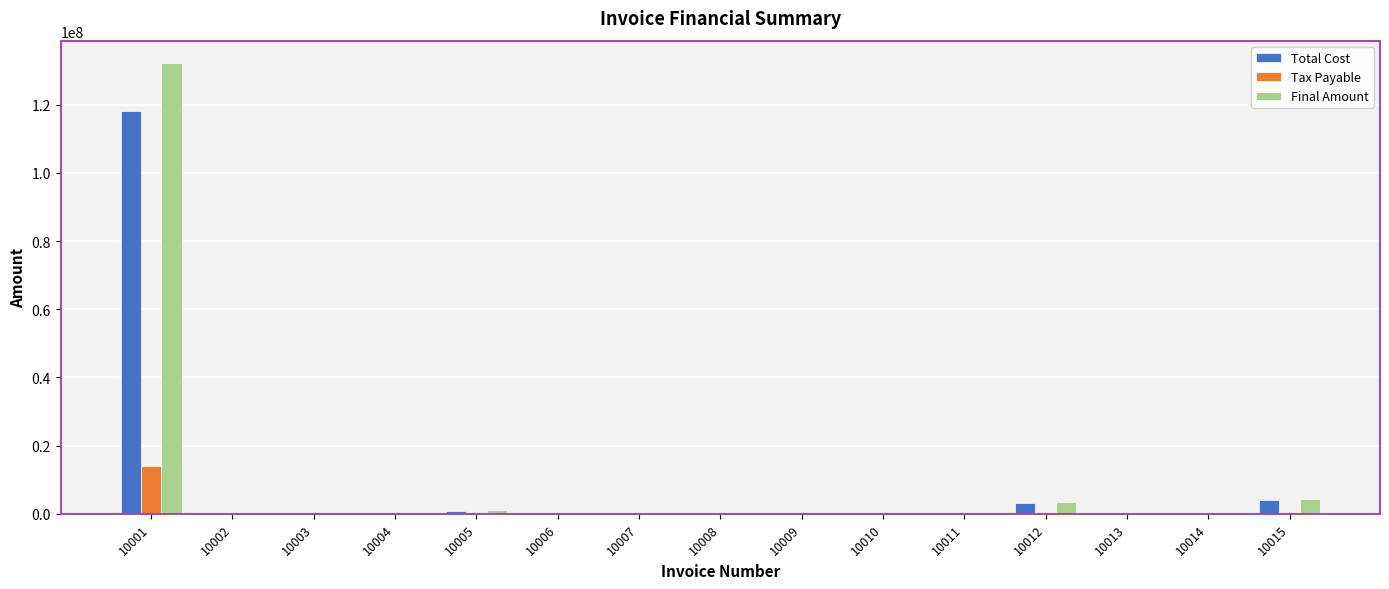

What is the average value of the Total Cost series?

8492731